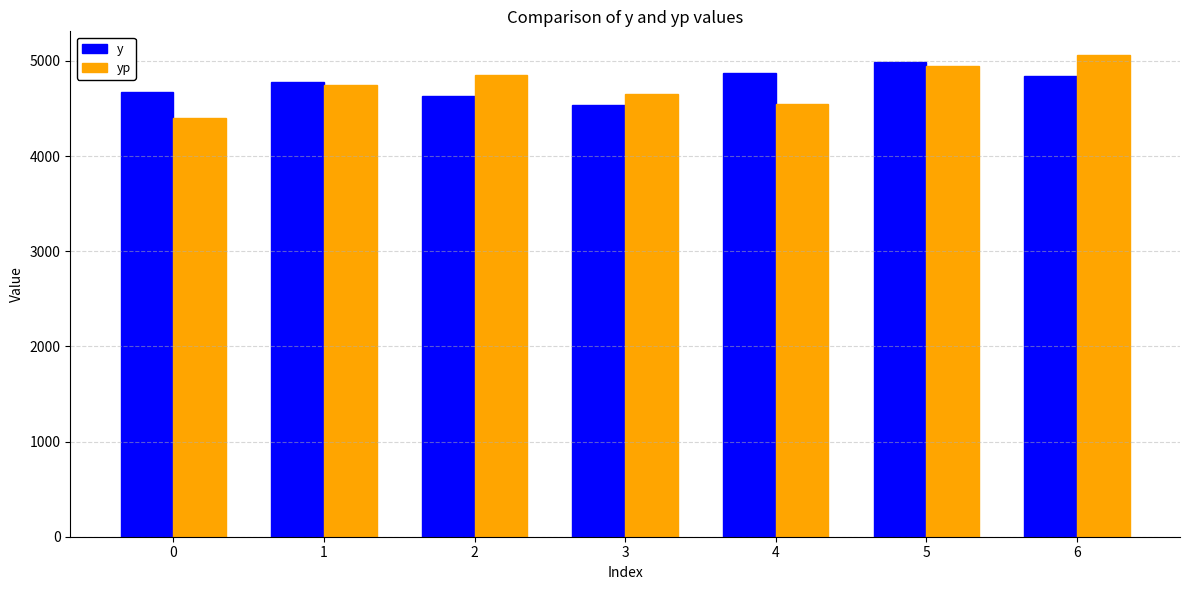

What are all the series names shown in the legend?

y, yp